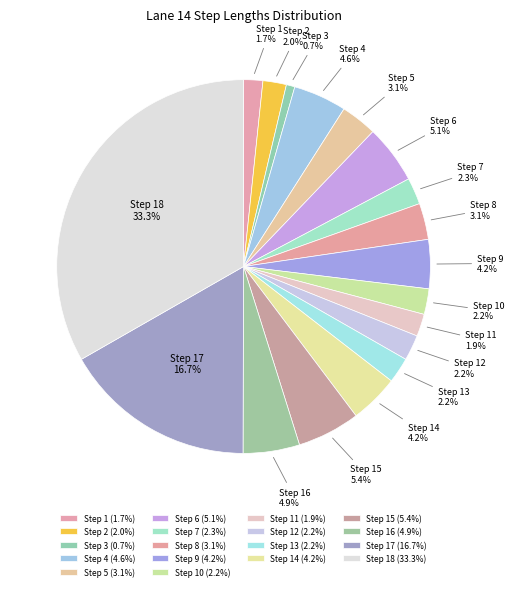

Count the number of slices in the pie.

18